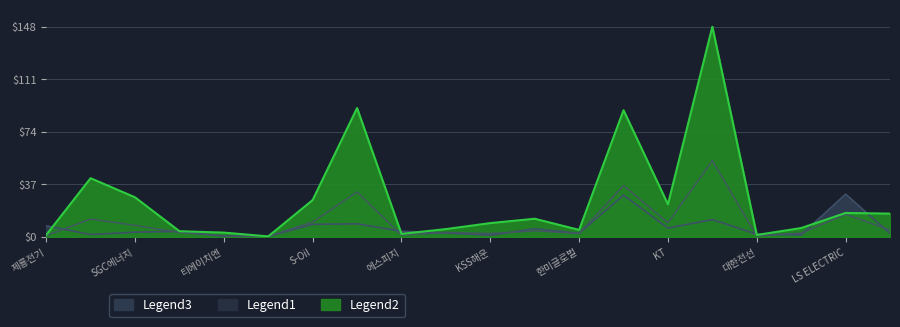

The value of Legend1 at 계룡건설 is 12.6. True or false?

True